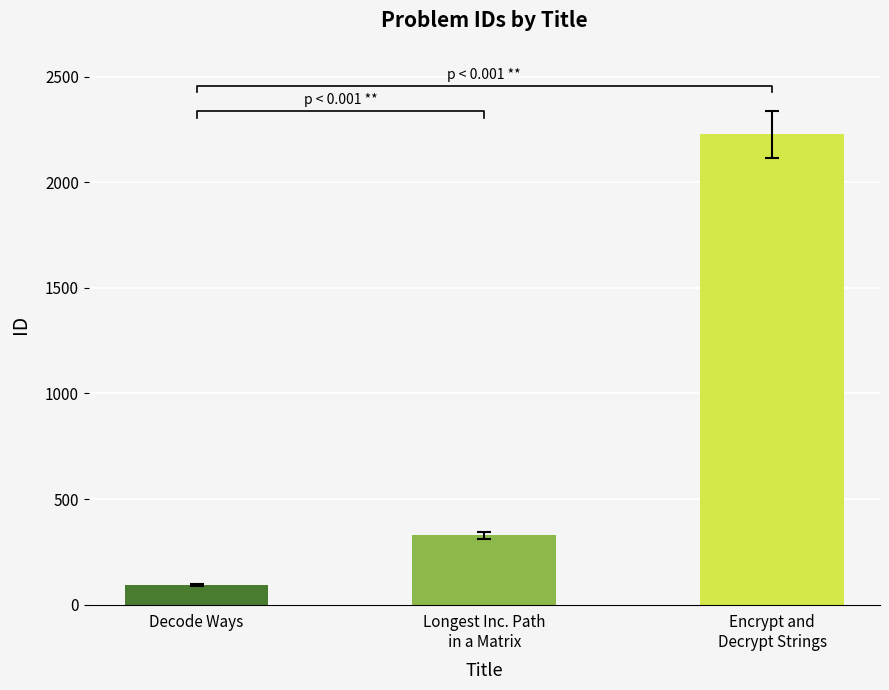

List the labels in order of value, largest first.

Encrypt and
Decrypt Strings, Longest Inc. Path
in a Matrix, Decode Ways